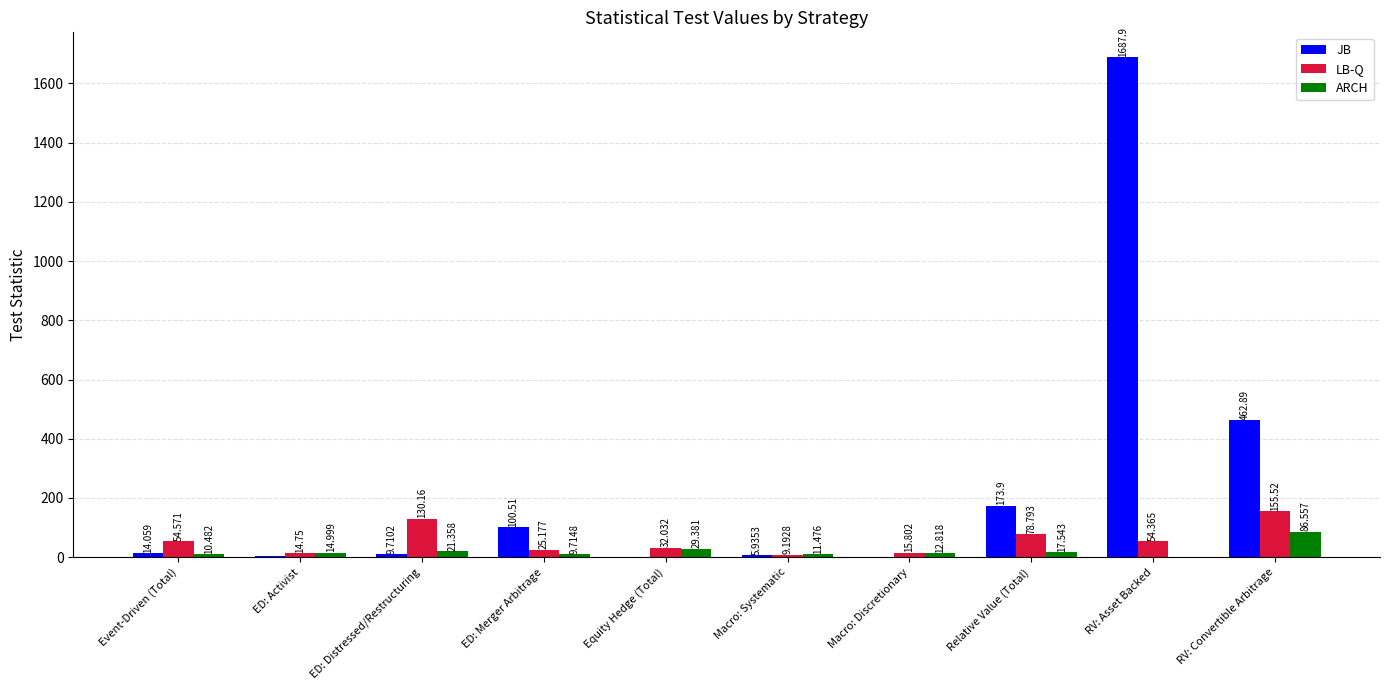

Count the number of data series in this chart.

3